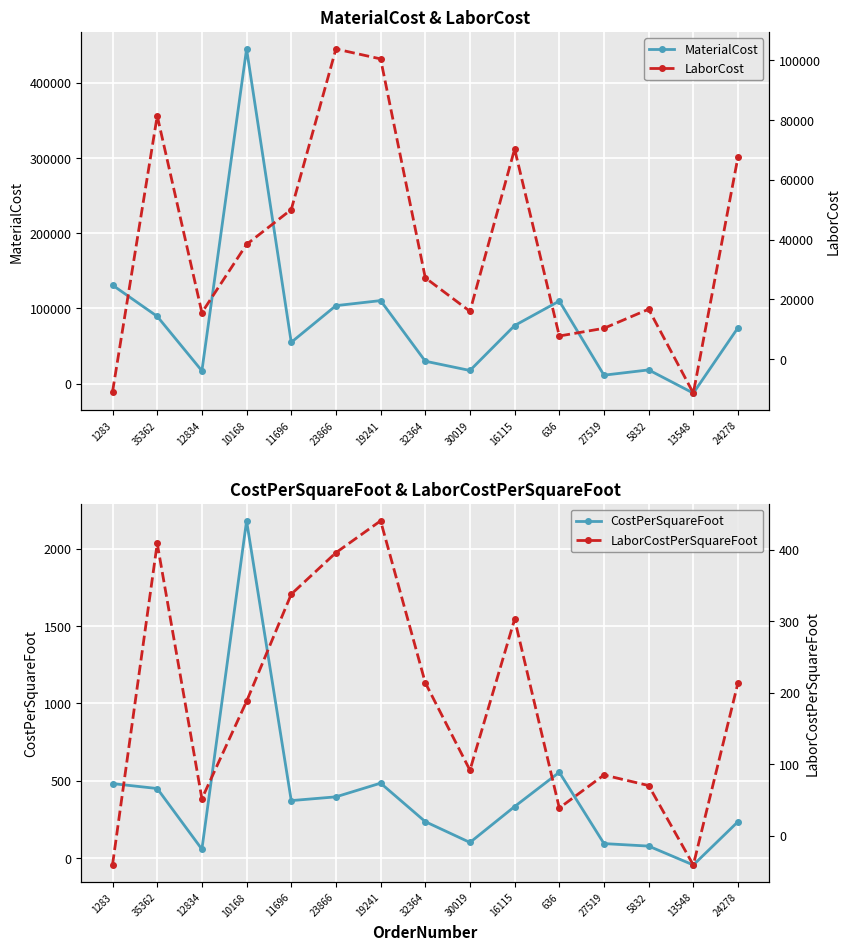

Which category has the lowest value in the LaborCost series?

13548